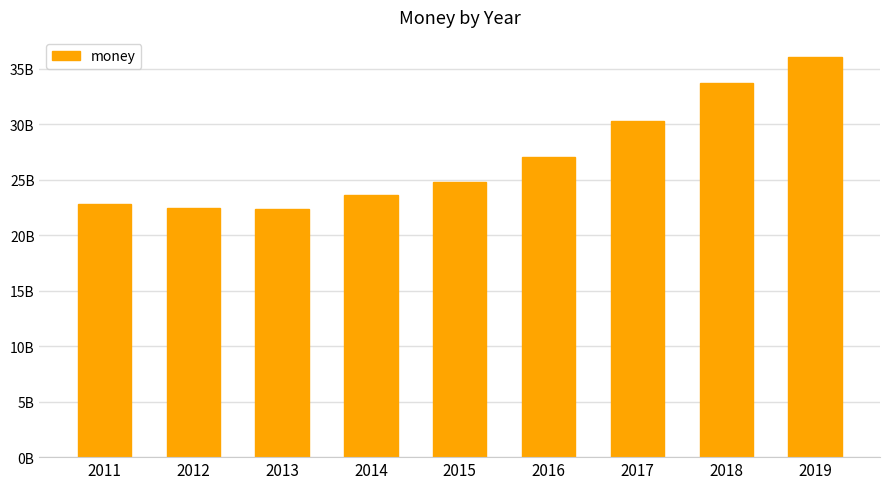

True or false: the data shows 26993281600 at 2016.

True